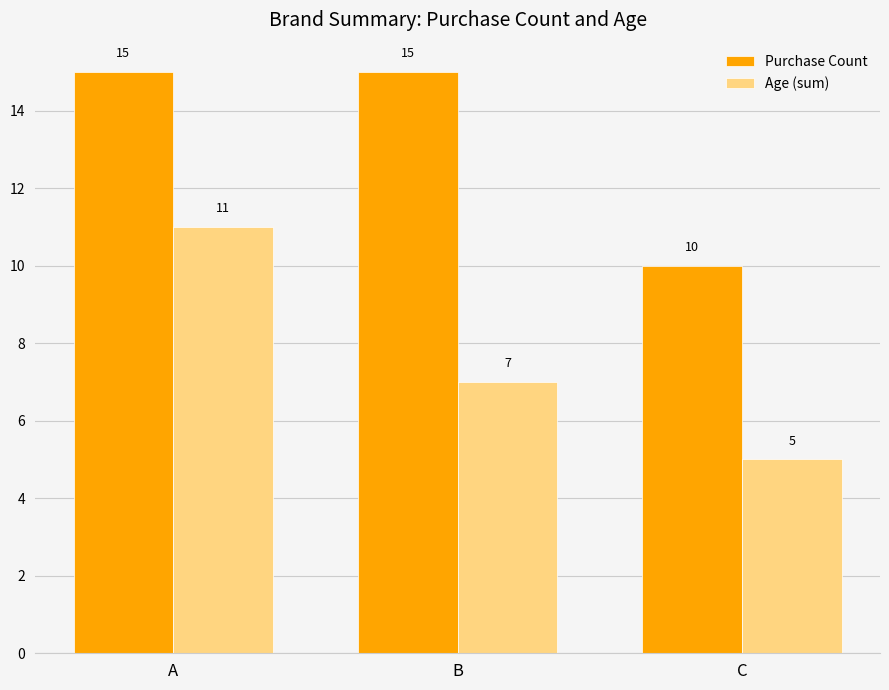

How many values in the Age (sum) series are below 7?

1